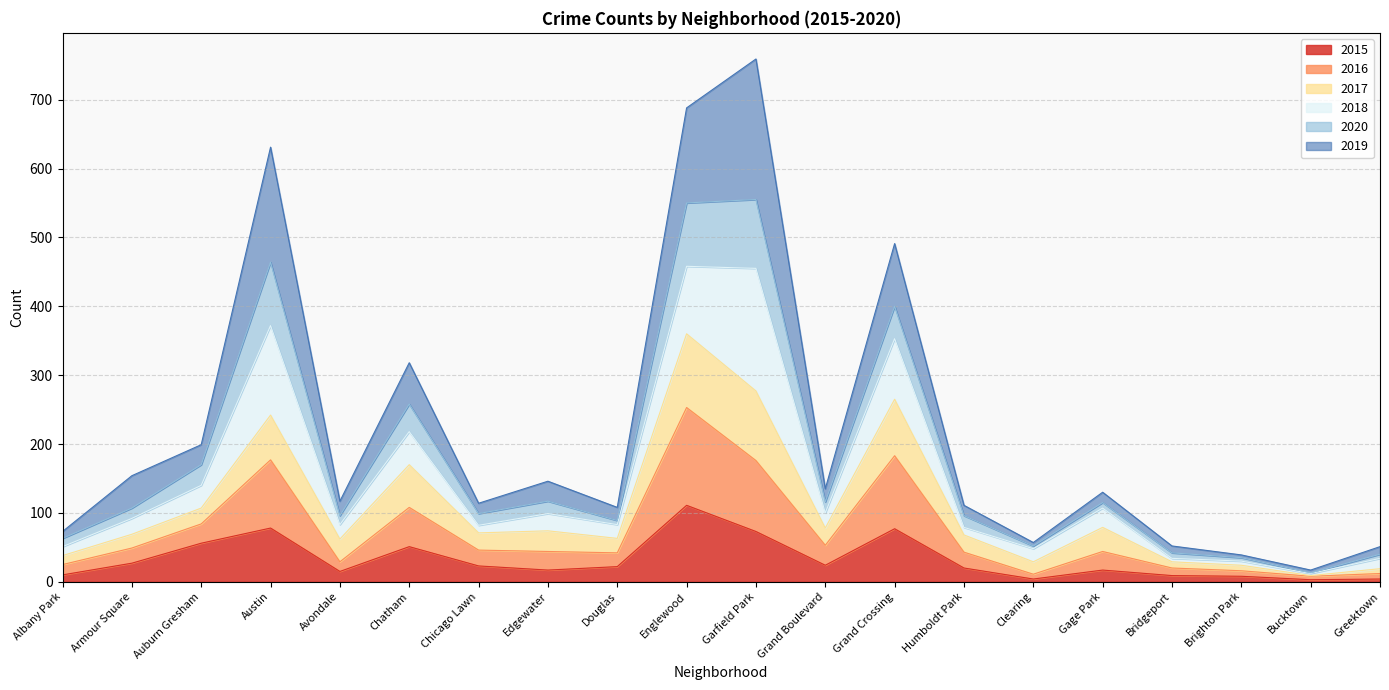

Which category has the highest value in the 2020 series?

Garfield Park